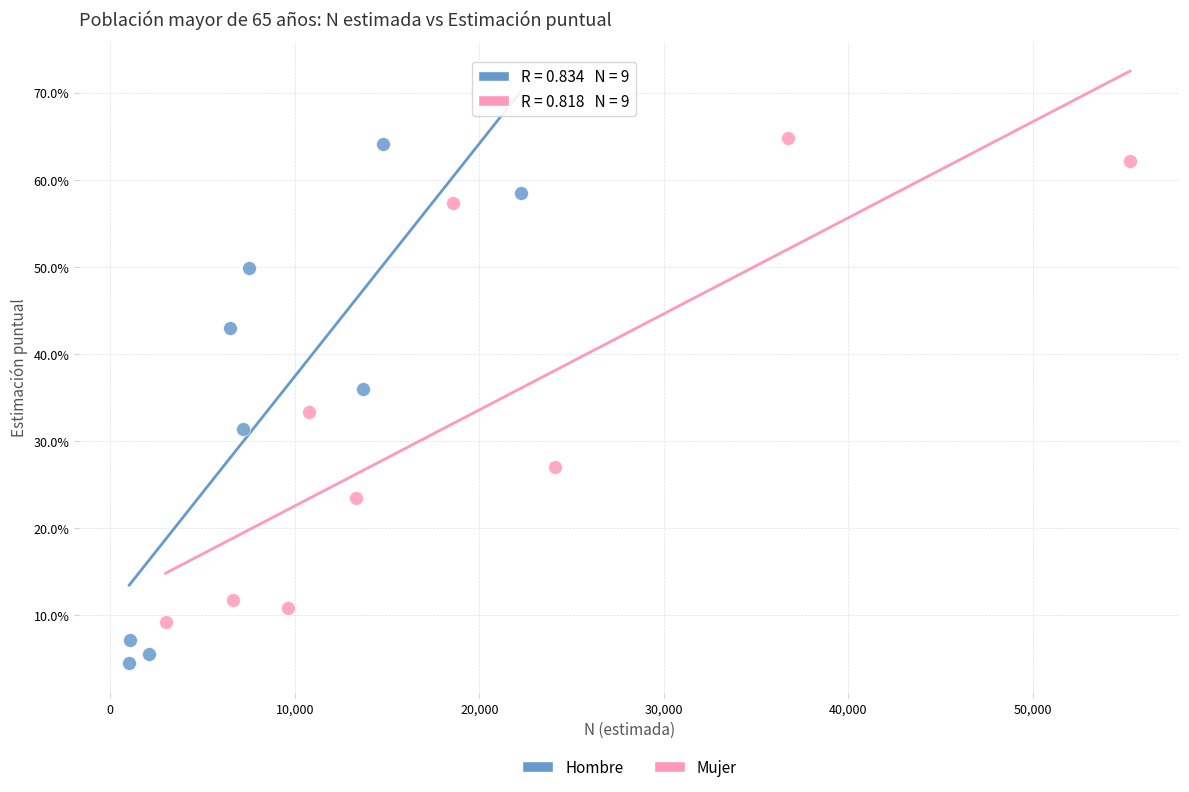

Which series contains the highest Y value?

Mujer